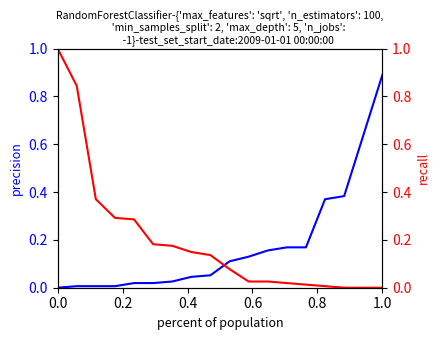

True or false: 2024 YTD has more than 2 interior local peaks.

False